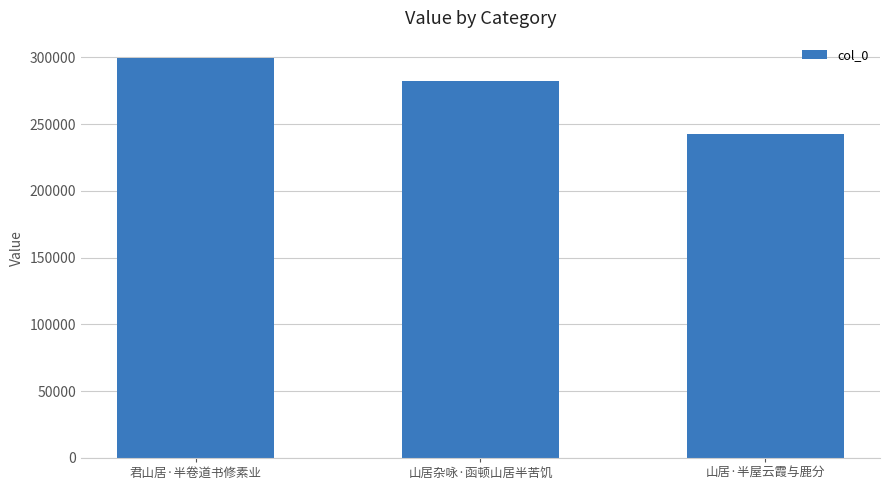

What is the smallest value displayed?

242851